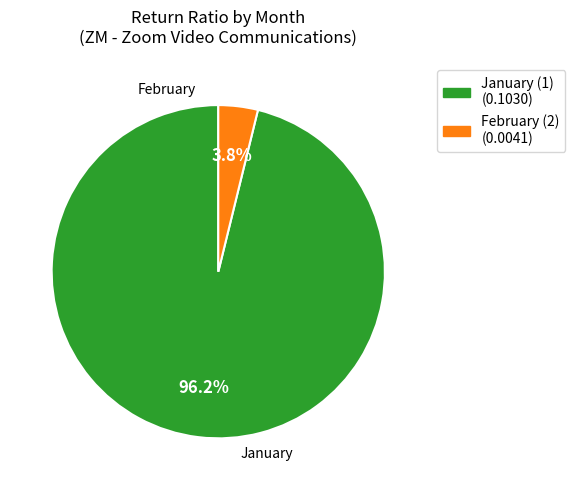

Is there a majority slice in this chart?

Yes